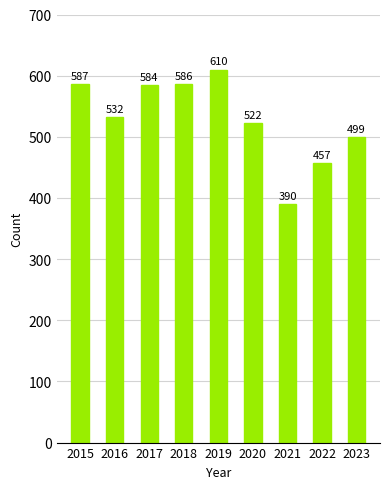

What is the sum of the values at 2015 and 2019?

1197